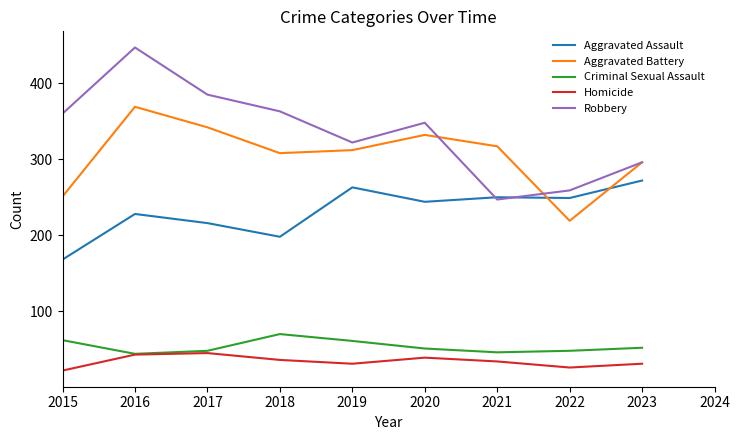

What is the sum of all Robbery values?

3027